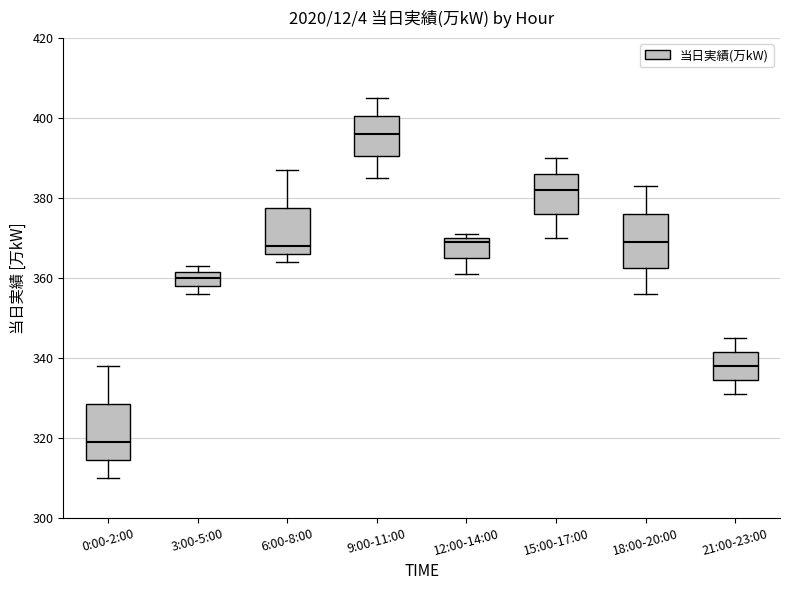

Which box has the lowest median line?

0:00-2:00